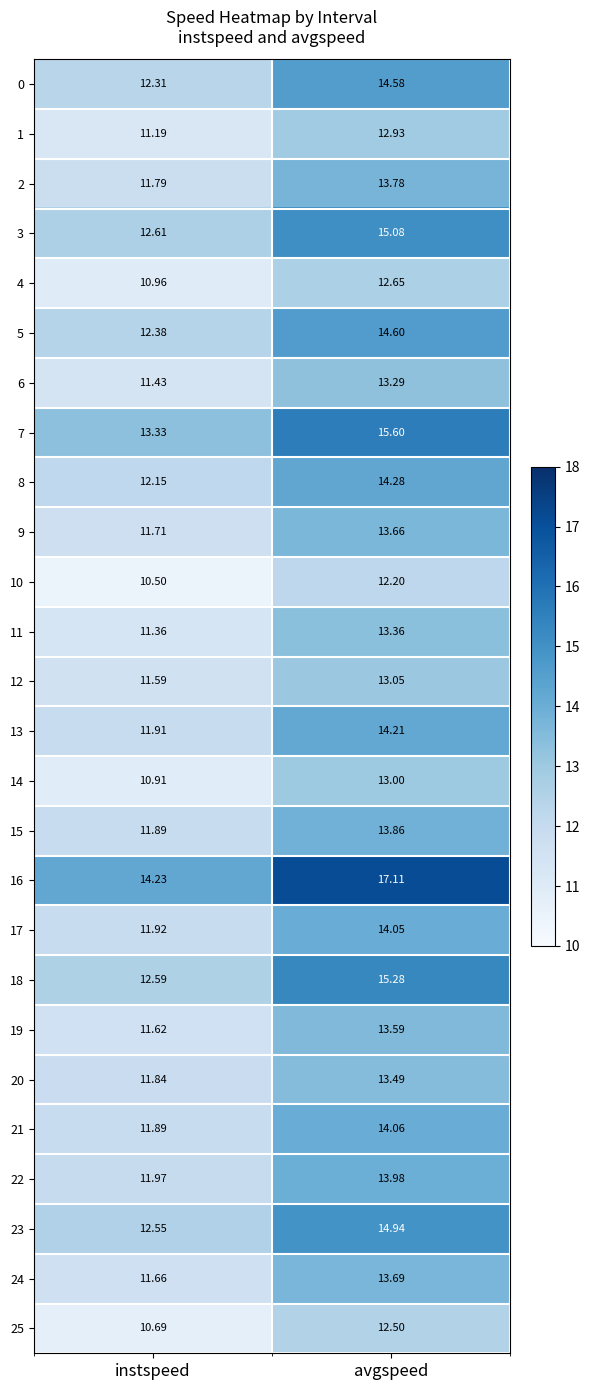

How many series are shown in this chart?

26